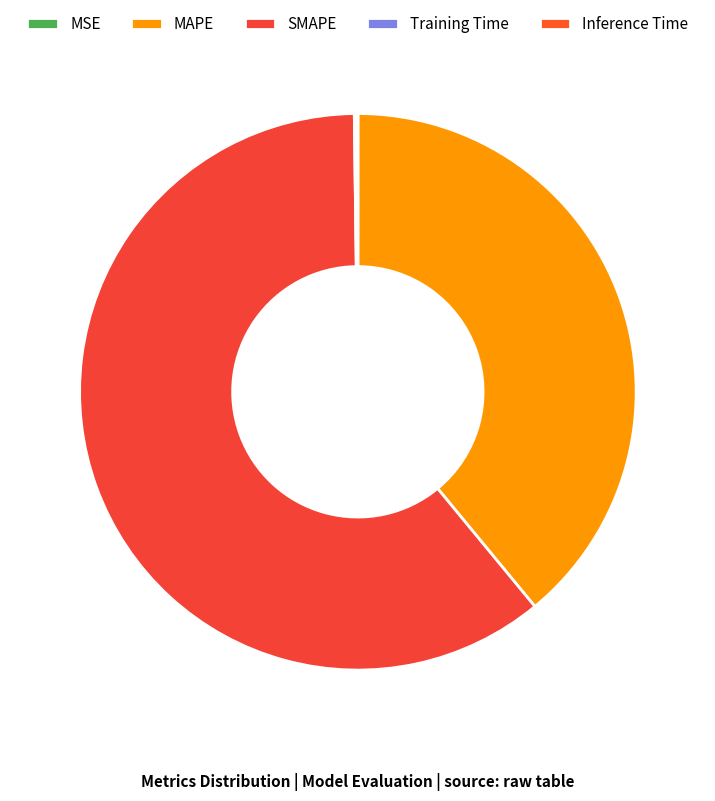

What is the change in value from MSE to MAPE?

+71.6